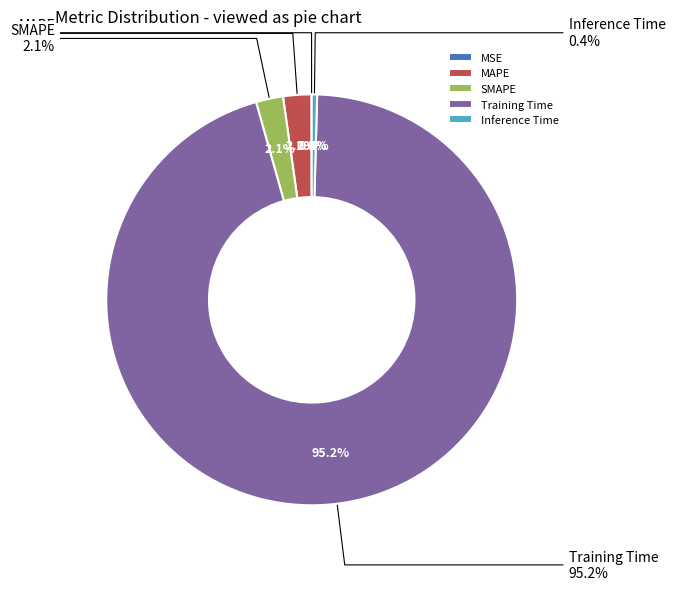

Is it true that MAPE is 14% of the pie?

False